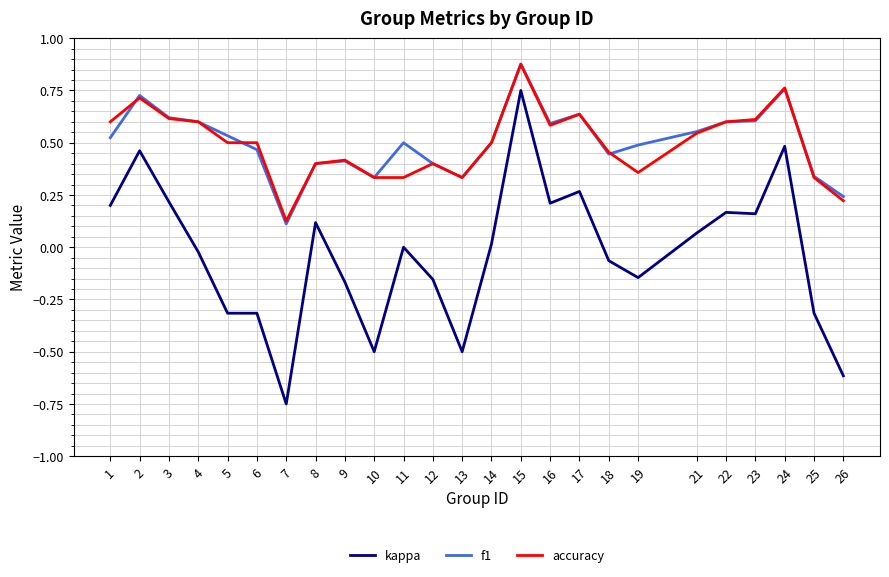

Which series changed the most between 15 and 18?

kappa